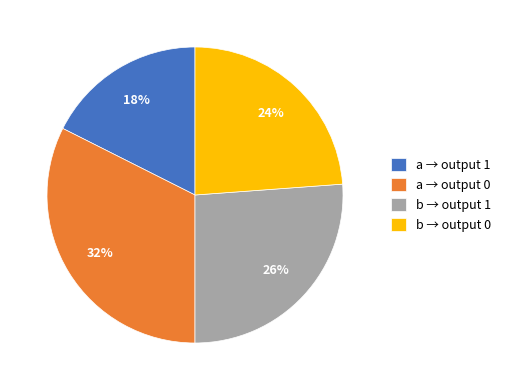

To the nearest percent, what portion does b → output 0 represent?

24%